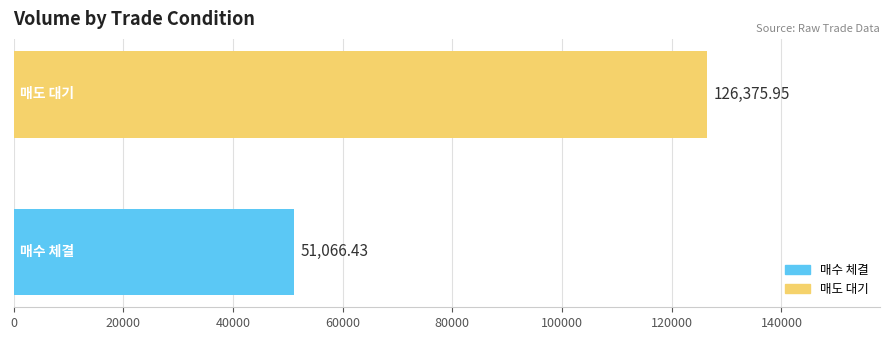

What is the average value?

88721.2